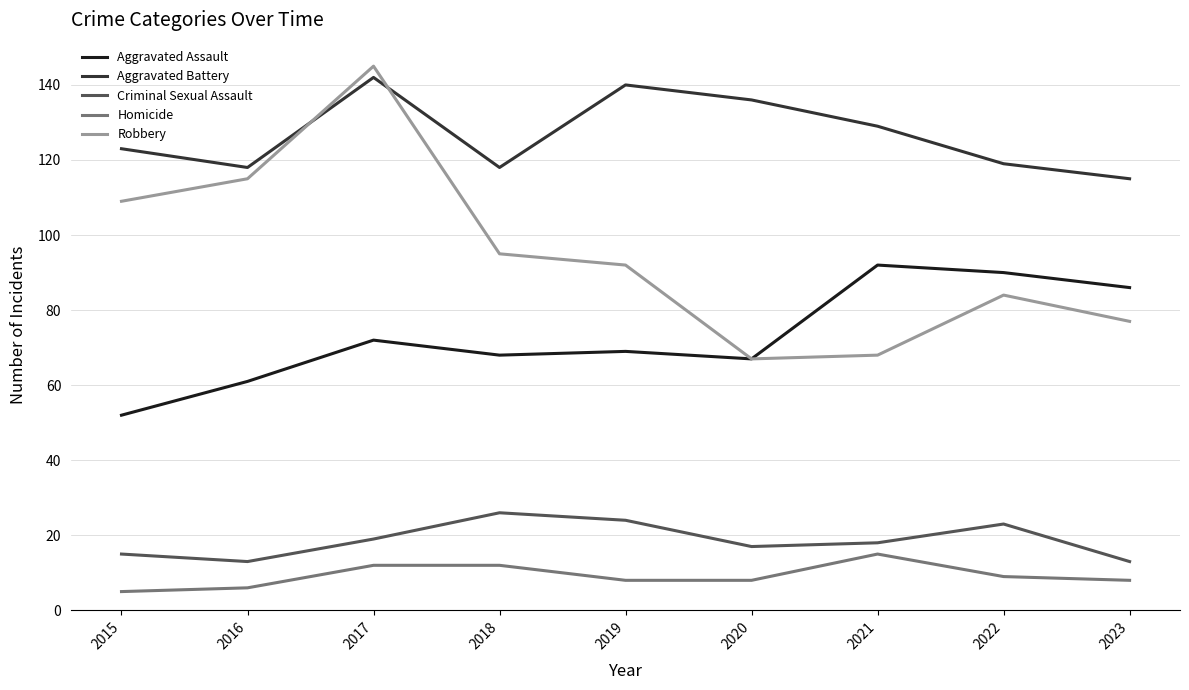

Which series has the widest spread of values?

Robbery